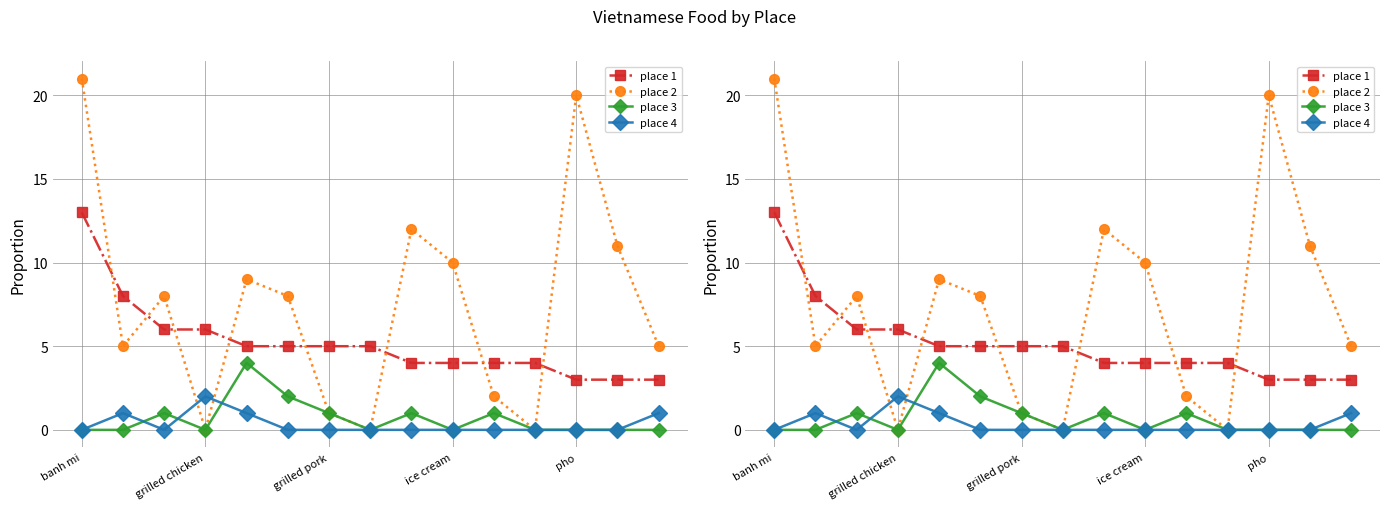

True or false: place 3 and place 1 intersect in this chart.

False